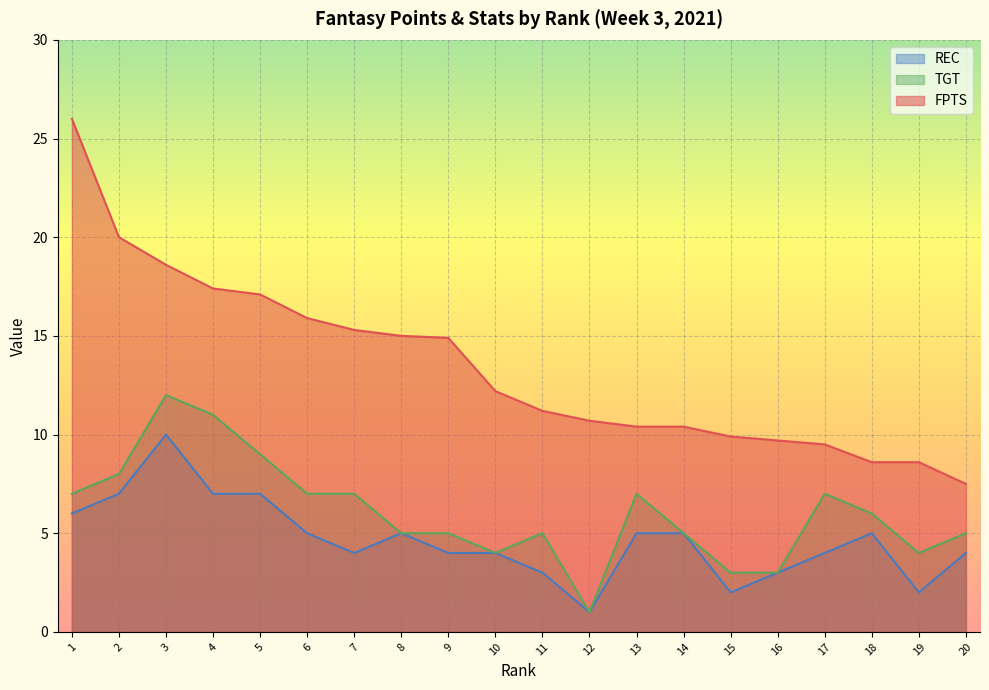

Rank the series by their average value, from highest to lowest.

FPTS, TGT, REC